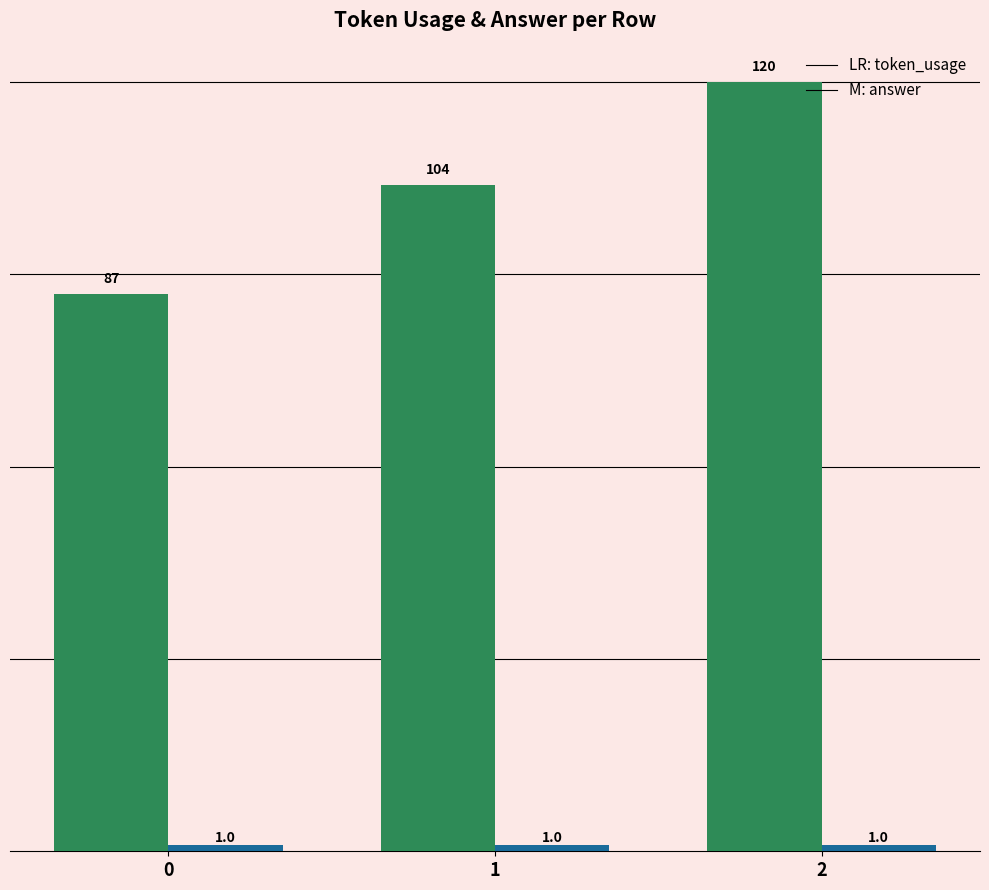

What is the maximum value shown in the chart?

120